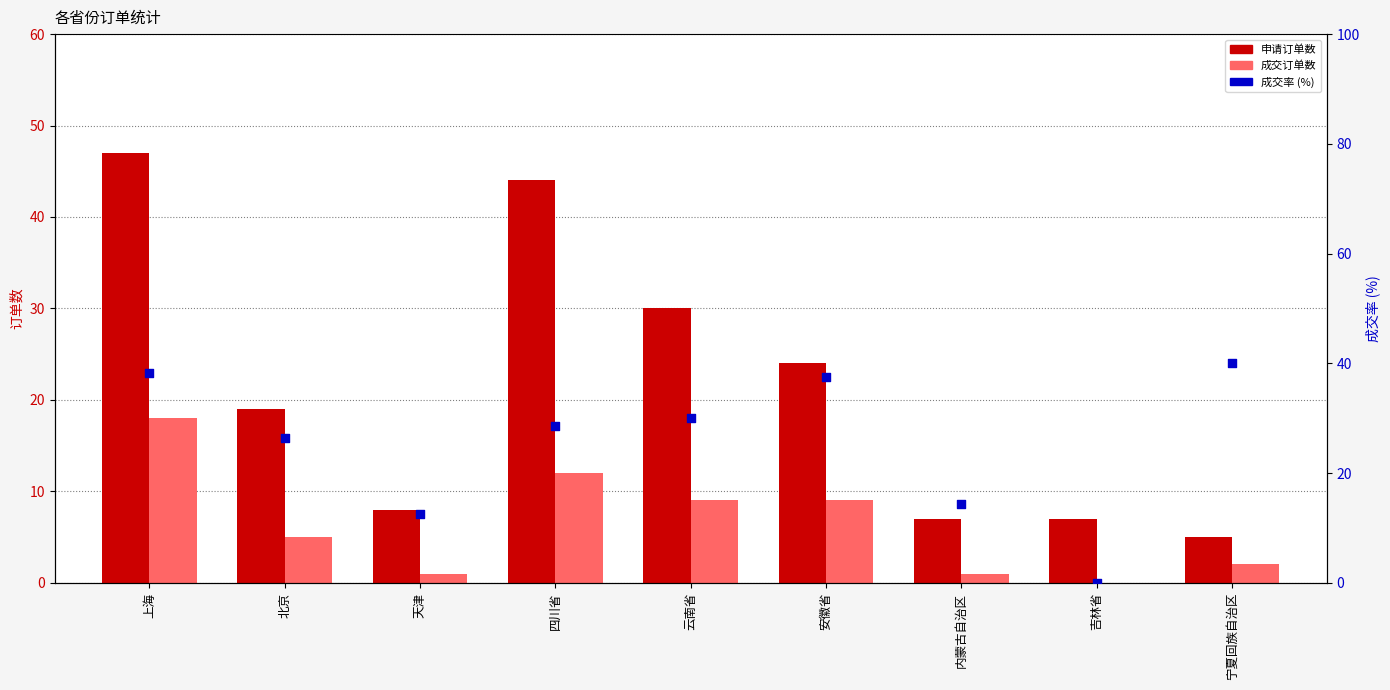

Which series has the largest total across all categories?

成交率